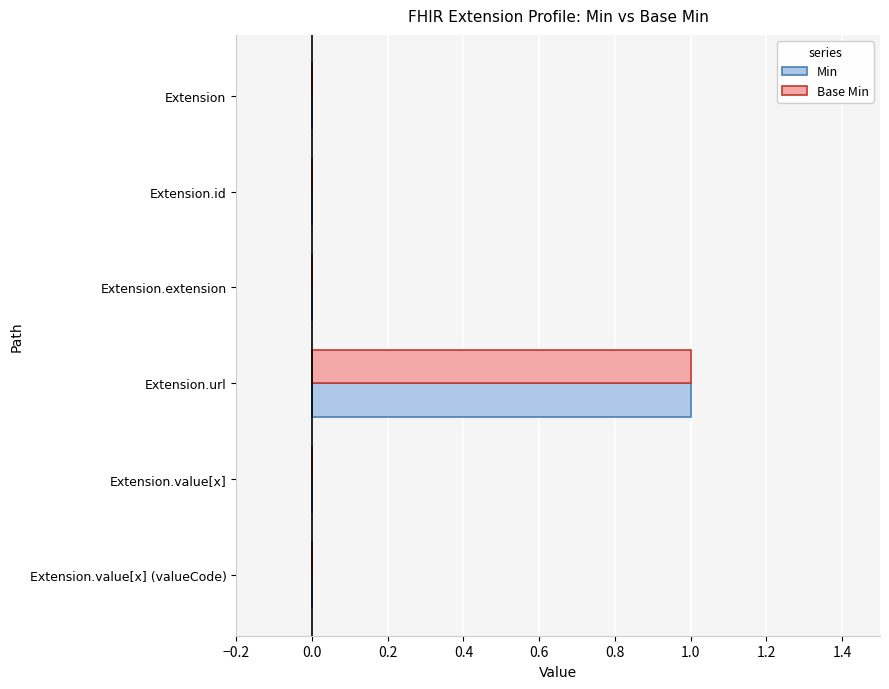

What is the sum of all Base Min values?

1